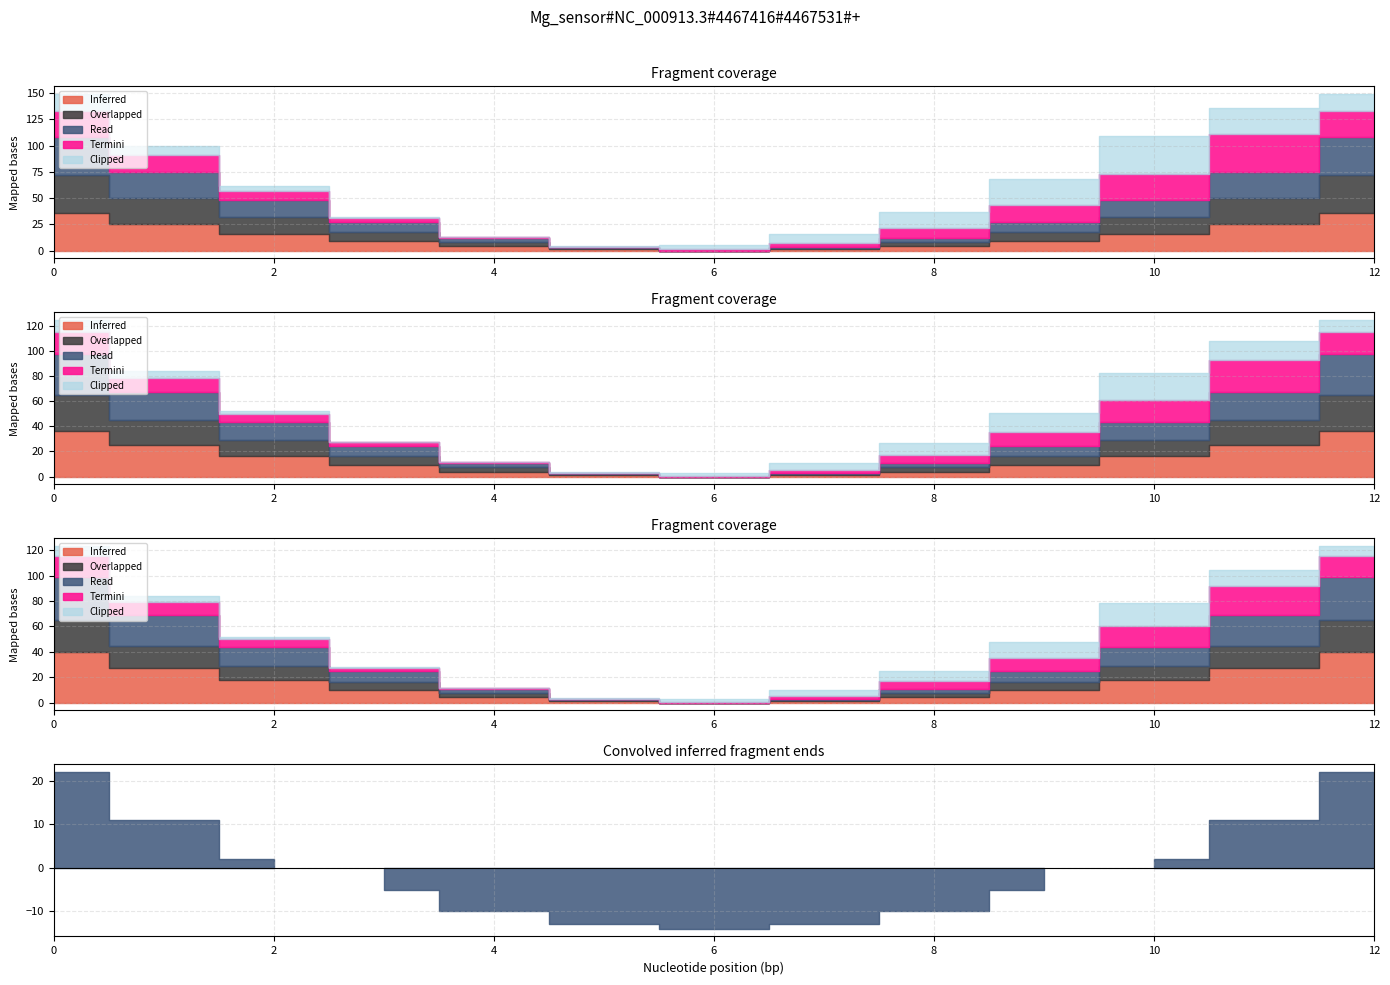

At 5, list the series in order from smallest to largest.

Termini, Inferred, Overlapped, Read, Clipped